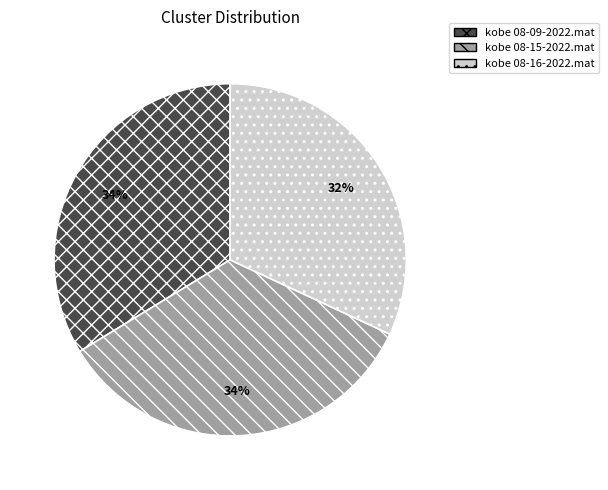

True or false: kobe 08-15-2022.mat accounts for 34% of the total.

True